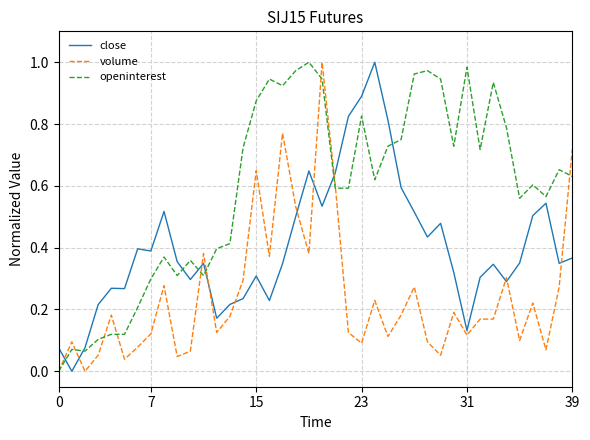

True or false: close has more than 0 points higher than both neighbors.

True